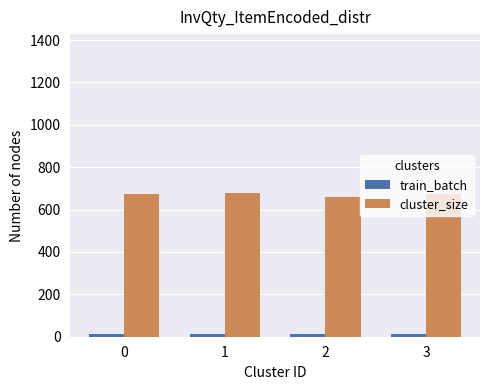

What is the sum of all cluster_size values?

2690